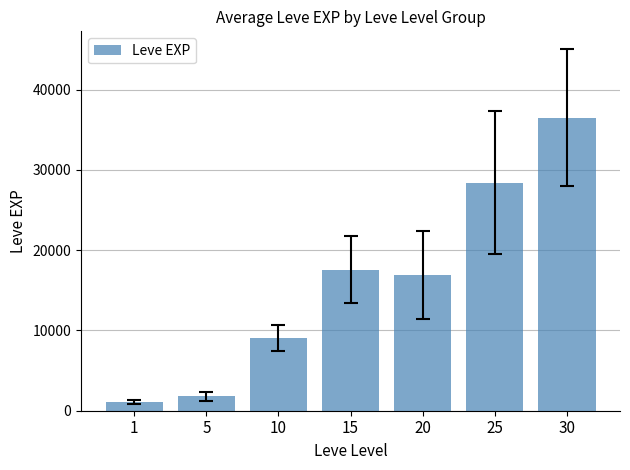

The chart shows a value of 25033.6 at 20. True or false?

False